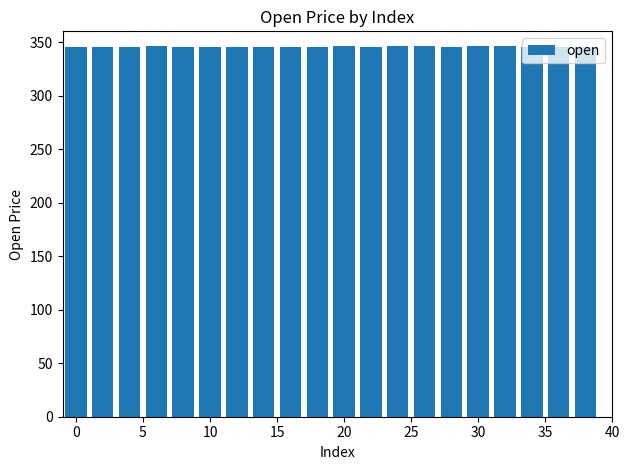

How many series are shown in this chart?

1